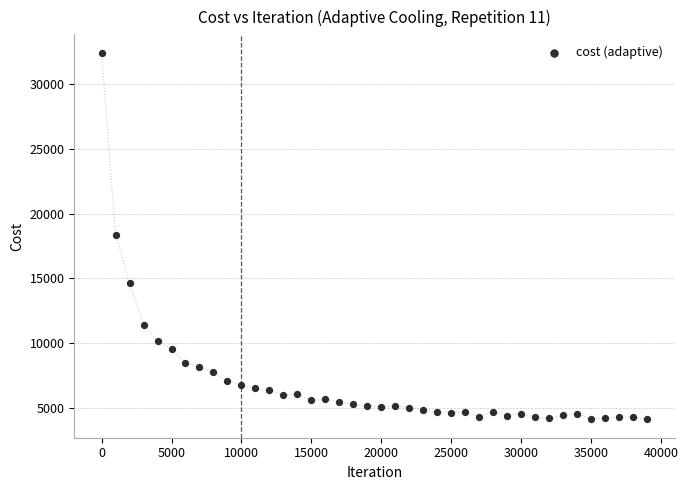

What is the range of Y values (max minus min)?

28351.8